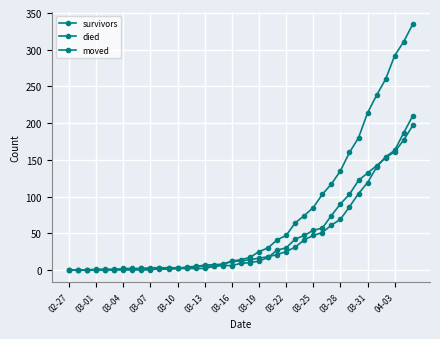

How many lines are shown in the chart?

3